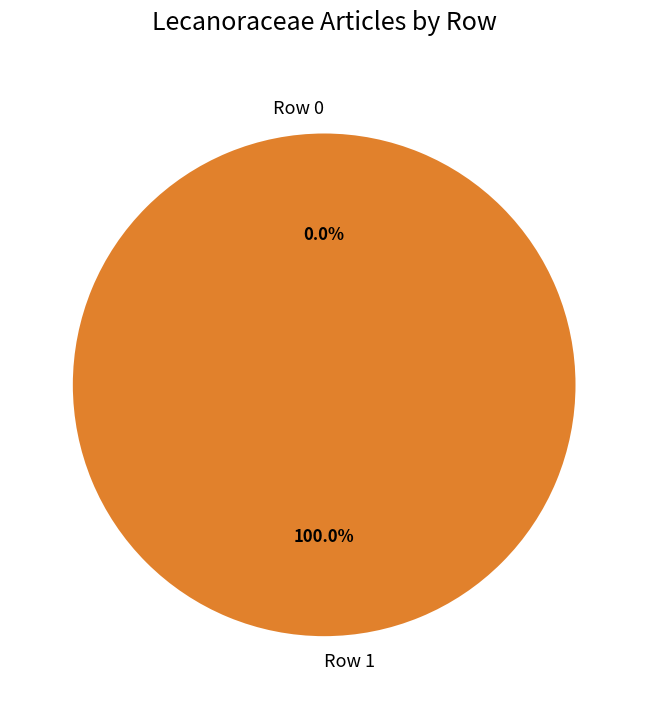

Count the number of slices in the pie.

2